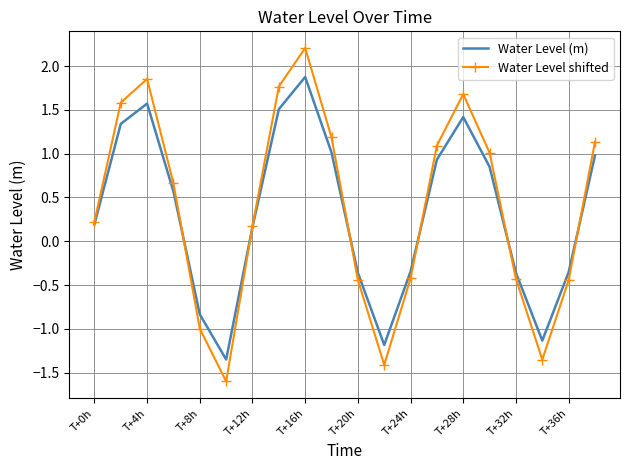

How many interior local valleys does the Water Level (m) series have?

3